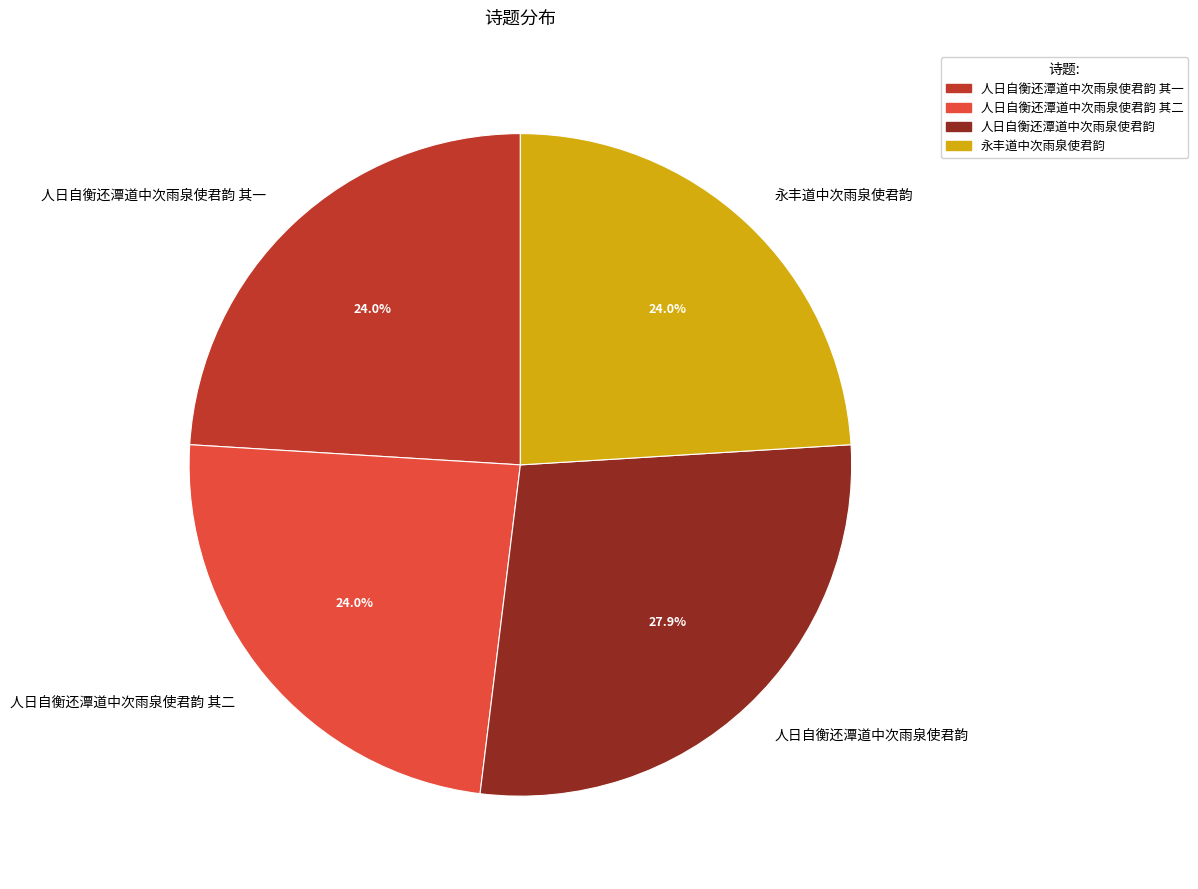

True or false: 人日自衡还潭道中次雨泉使君韵 accounts for 39% of the total.

False